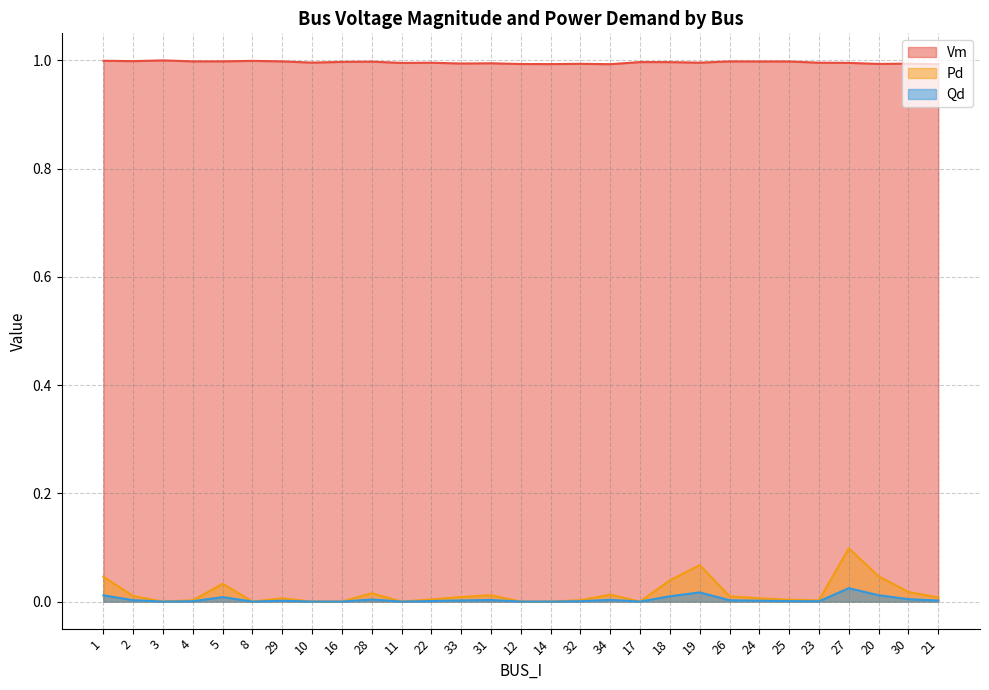

What is the approximate value of Vm at 10?

1.0